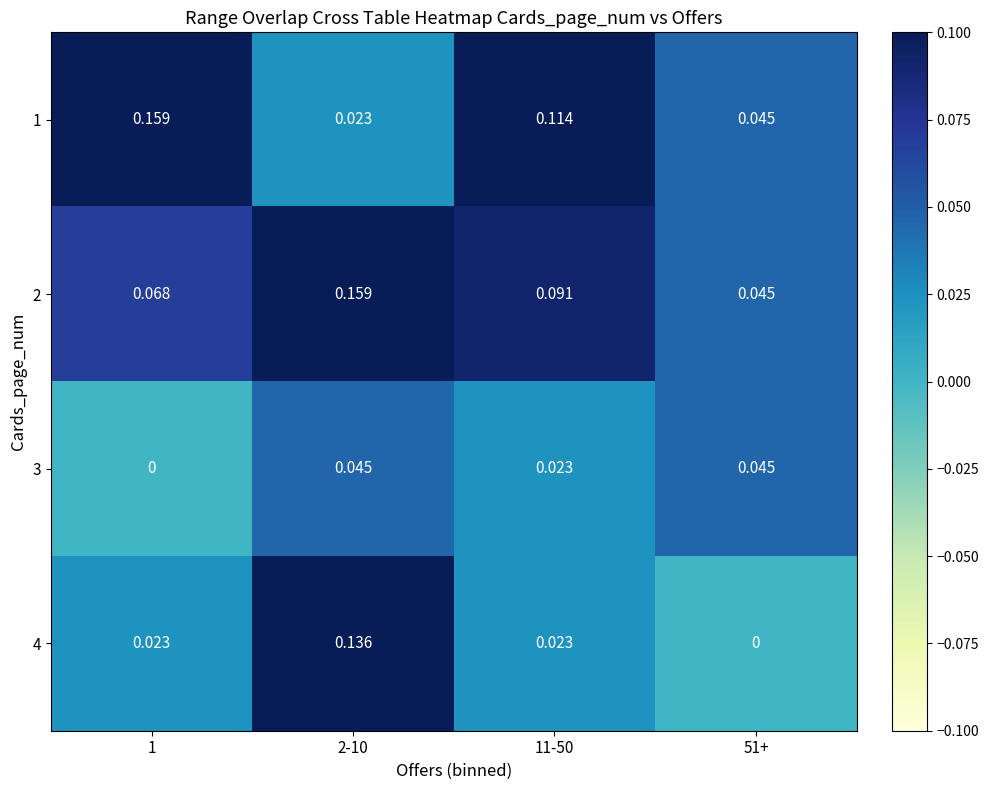

Count the number of categories in the chart.

4